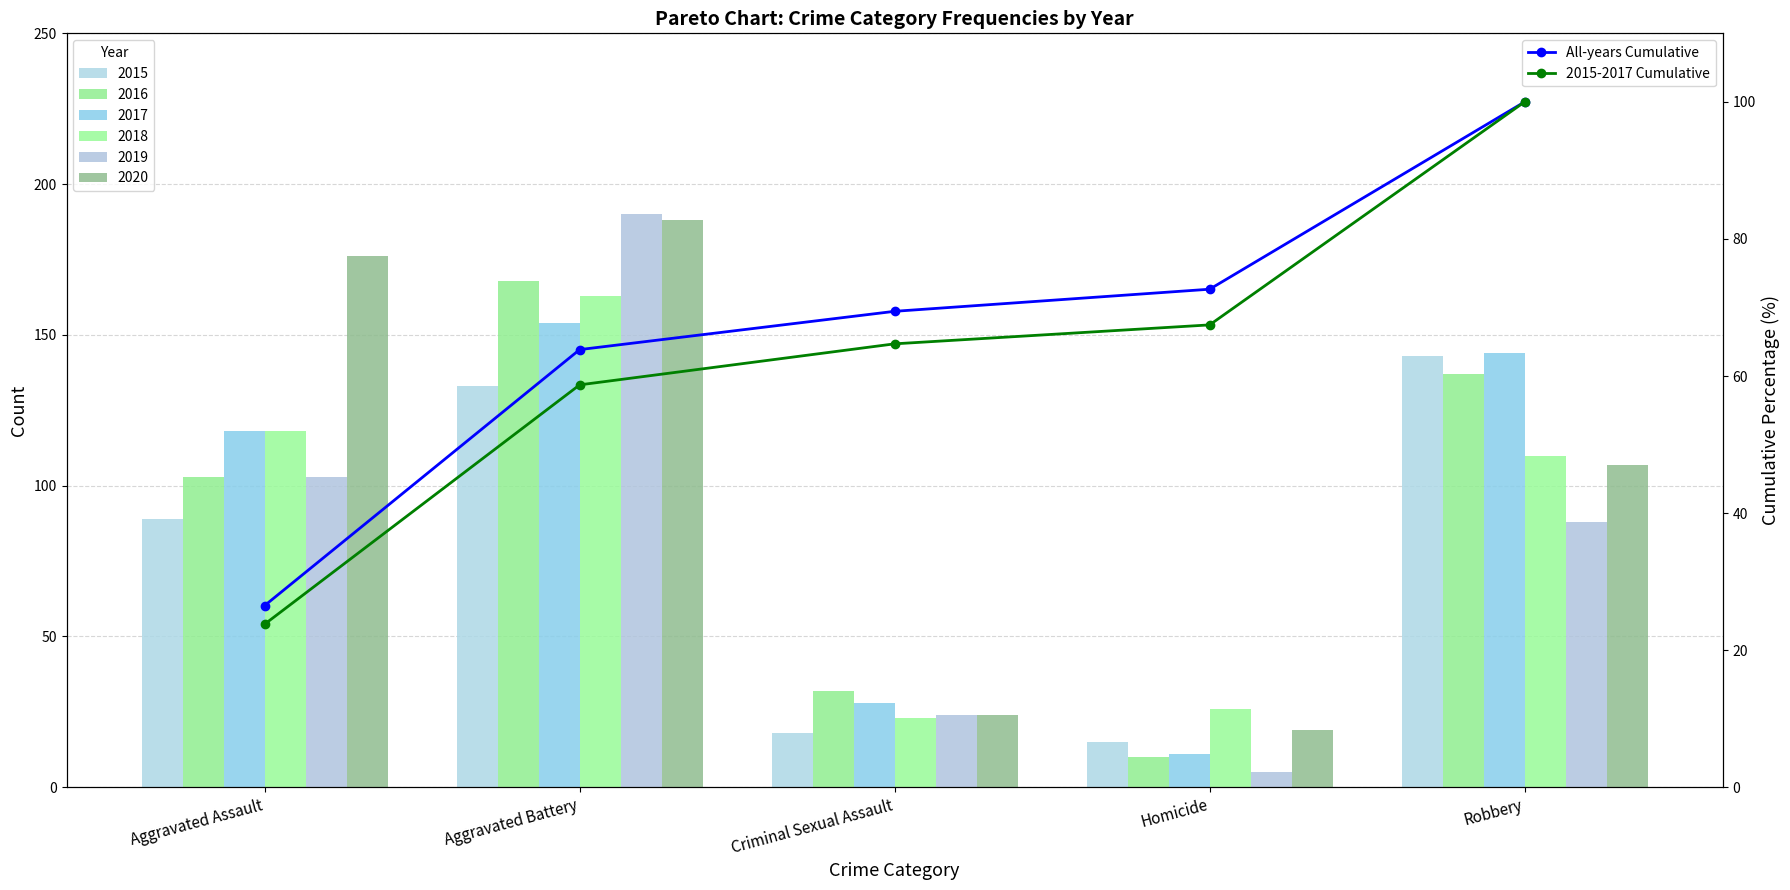

Reading right to left, list all the values displayed in this chart.

All-years Cumulative: 100.0	72.7	69.4	63.9	26.5
2015-2017 Cumulative: 100.0	67.5	64.7	58.7	23.8